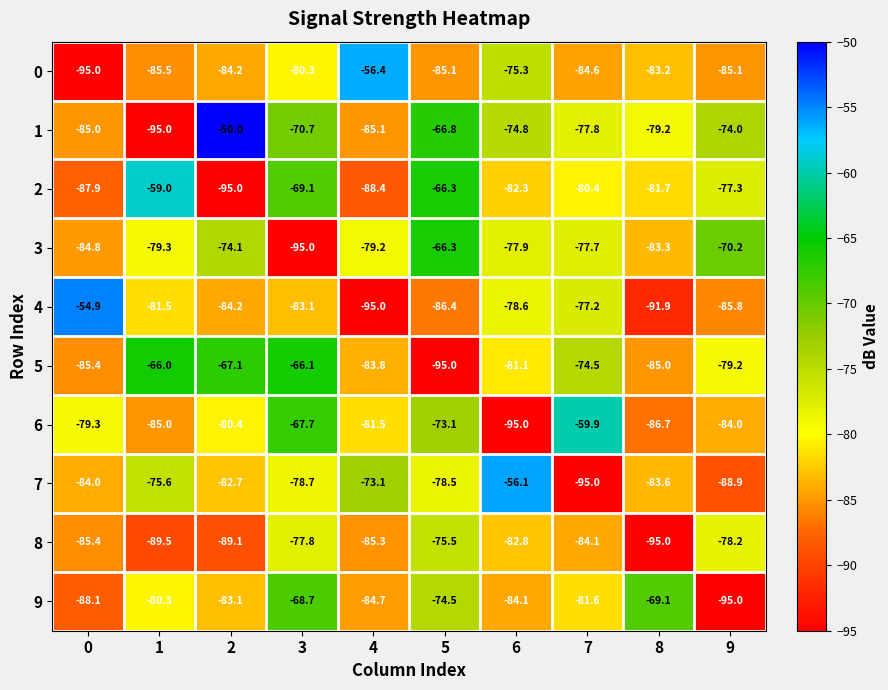

Is it true that 5 equals -81.1 at 6?

True